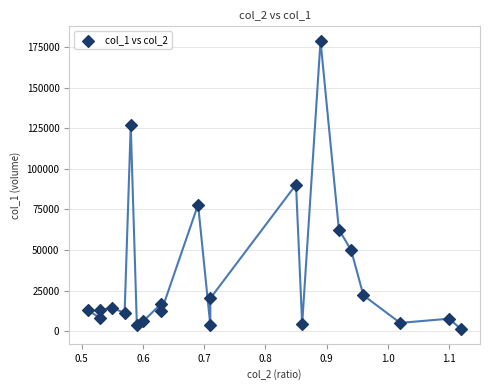

What is the range of Y values (max minus min)?

177770